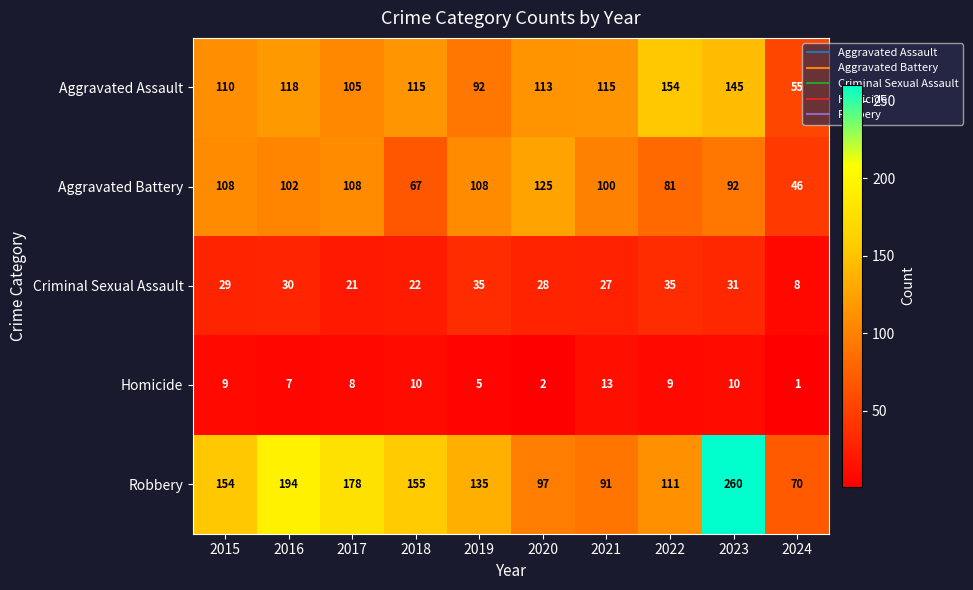

What is the difference between the maximum and minimum values in the Homicide series?

12